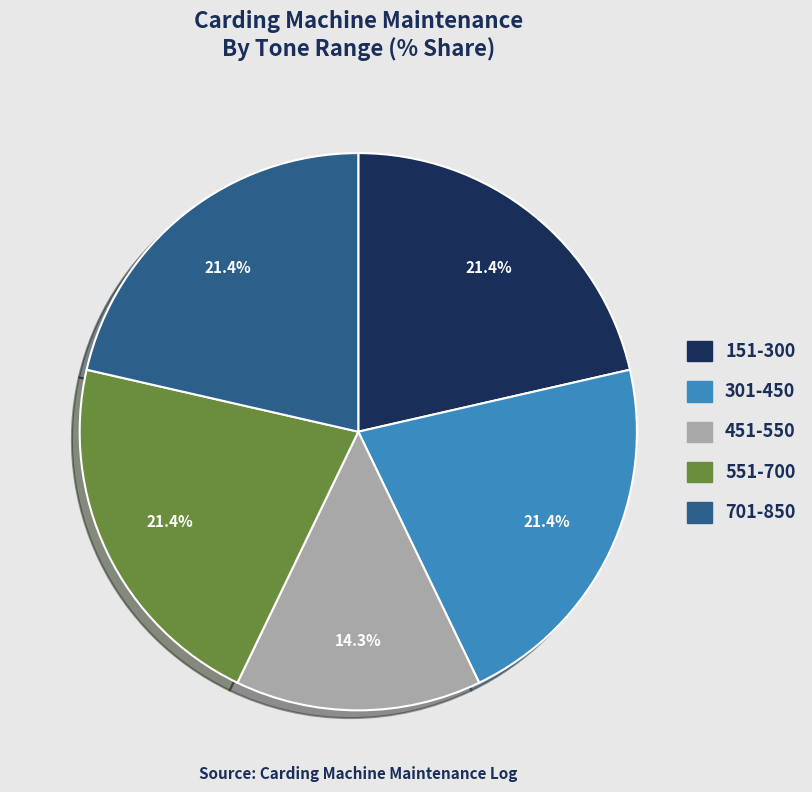

Is there a majority slice in this chart?

No